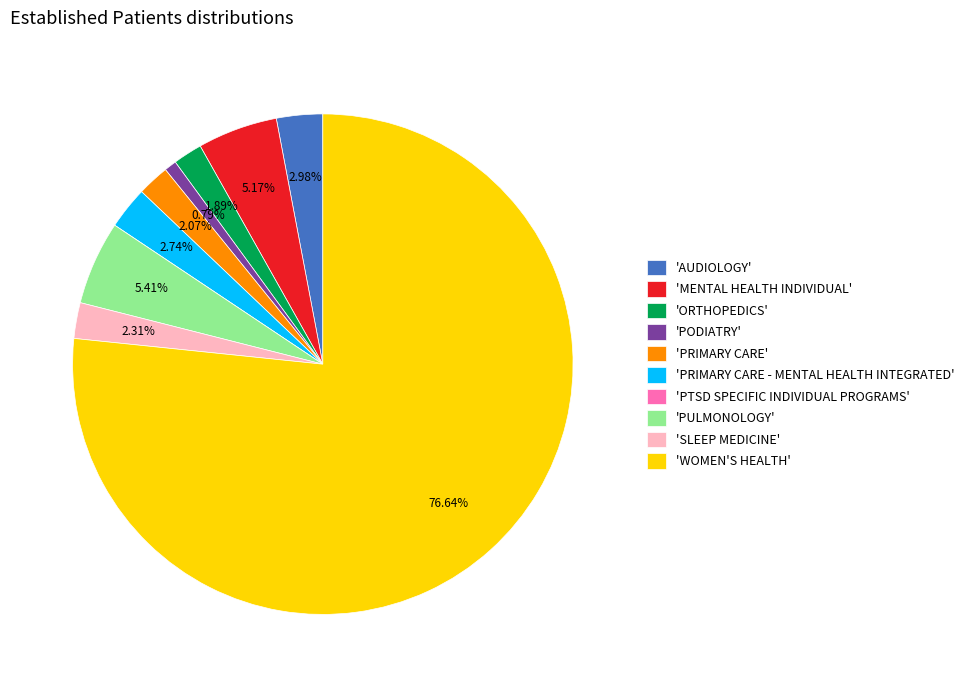

Is the sum of 'PRIMARY CARE' and 'ORTHOPEDICS' greater than half?

No